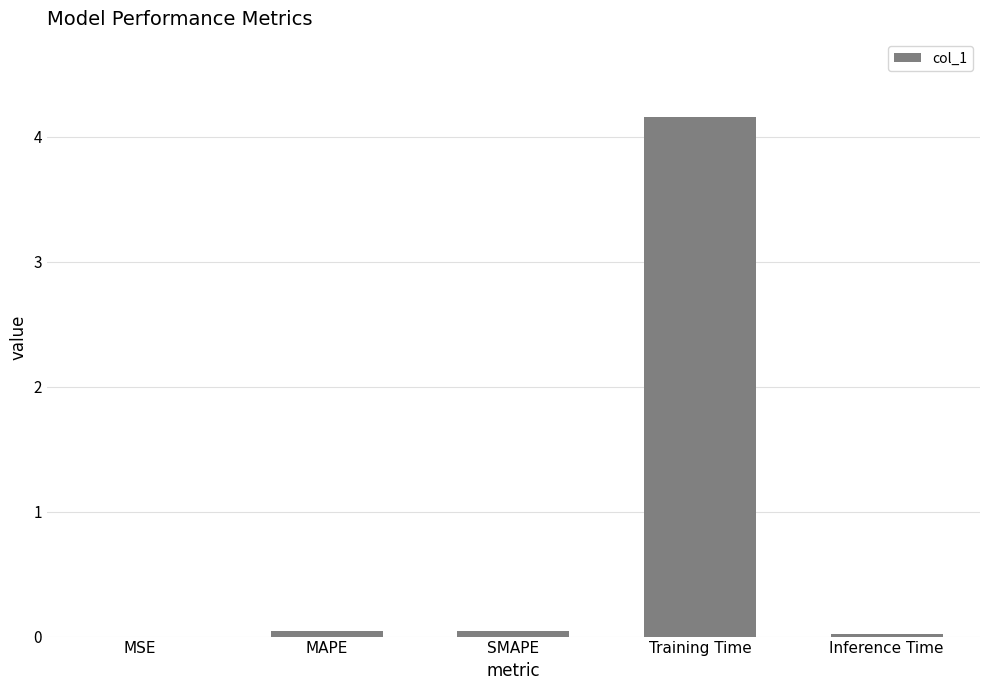

What is the maximum value shown in the chart?

4.2